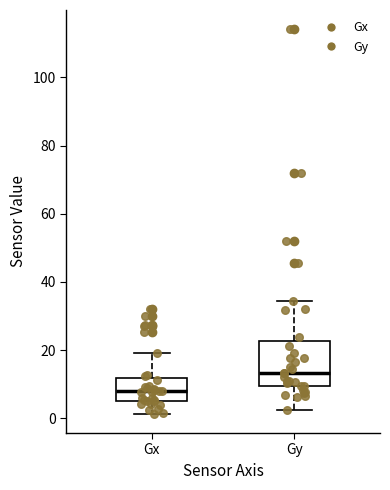

Reading left to right, transcribe this box plot: for each box, give where its median line is, the range the box spans, and where its two whiskers end, as read against the y-axis. The values are not printed on the chart, so give them approximately, as read against the axis.

Gx: median 8, box 6 to 12, whiskers 2 to 20
Gy: median 14, box 10 to 22, whiskers 2 to 34